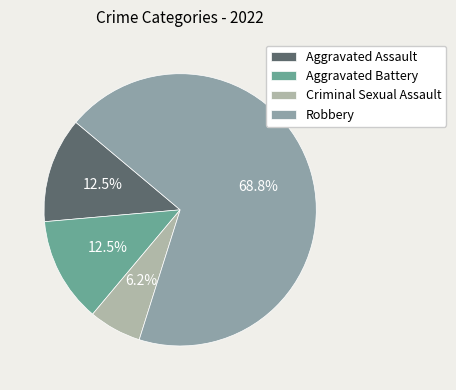

What is the total percentage of Criminal Sexual Assault and Robbery?

75.0%